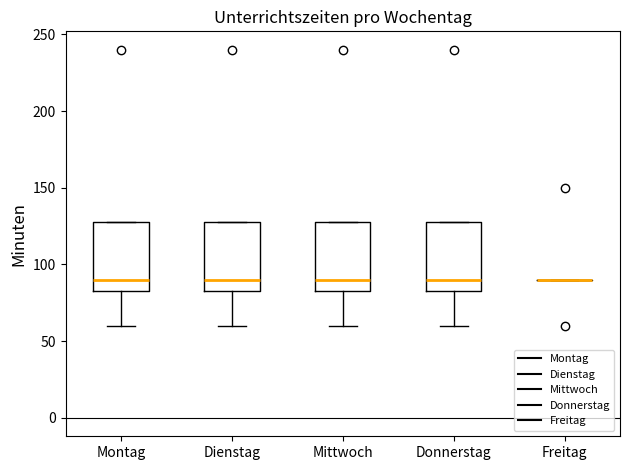

Reading left to right, transcribe this box plot: for each box, give where its median line is, the range the box spans, and where its two whiskers end, as read against the y-axis. The values are not printed on the chart, so give them approximately, as read against the axis.

Montag: median 90, box 85 to 130, whiskers 60 to 130
Dienstag: median 90, box 85 to 130, whiskers 60 to 130
Mittwoch: median 90, box 85 to 130, whiskers 60 to 130
Donnerstag: median 90, box 85 to 130, whiskers 60 to 130
Freitag: box collapsed to a line at 90, whiskers 90 to 90